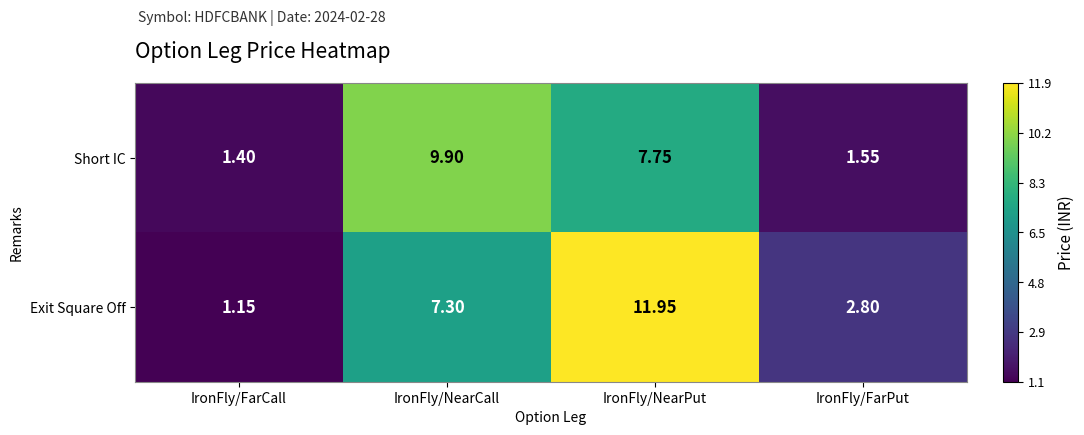

Rank the series by their maximum value, from lowest to highest.

Short IC, Exit Square Off